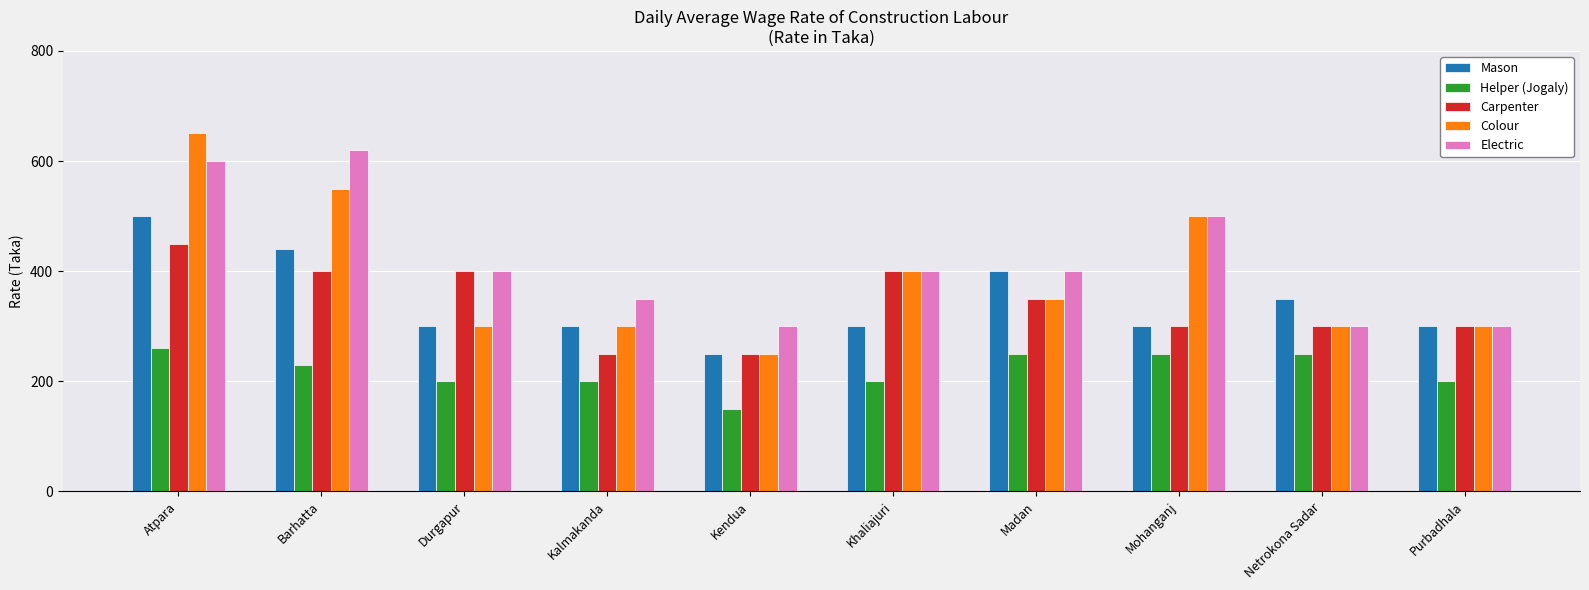

Between Durgapur and Kendua, which series saw the biggest shift?

Carpenter